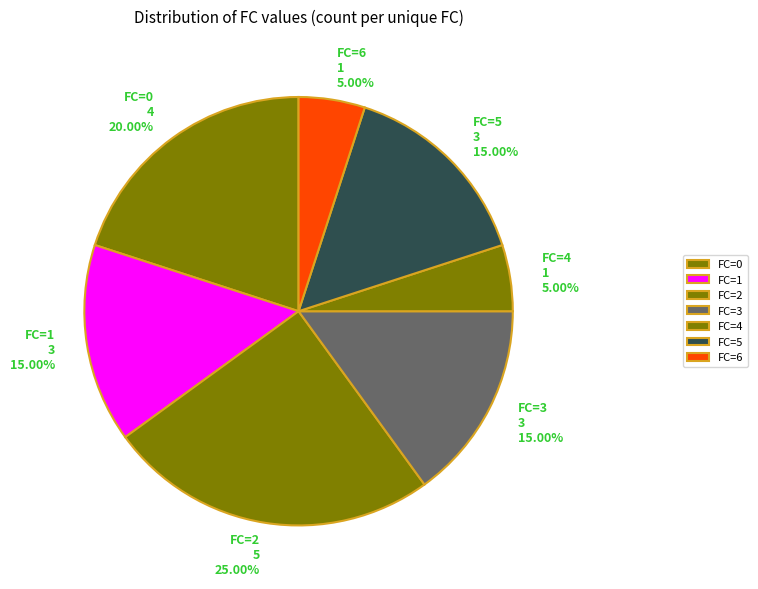

How many segments does this pie chart have?

7